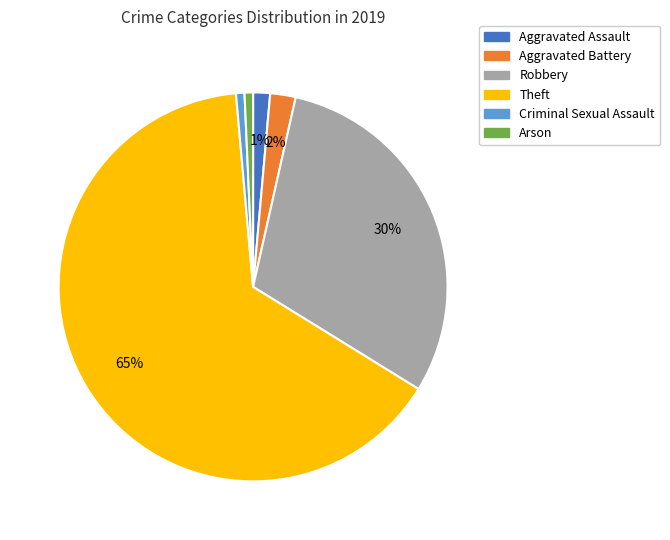

To the nearest percent, what is the difference between the largest and smallest slice percentages?

64%